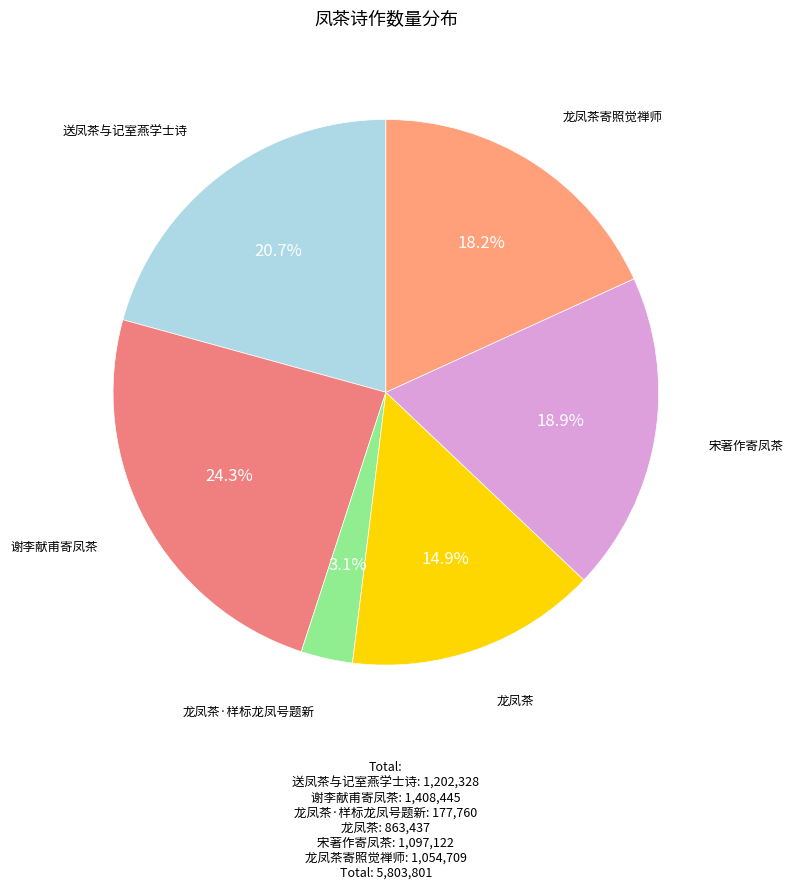

Count the number of slices in the pie.

6